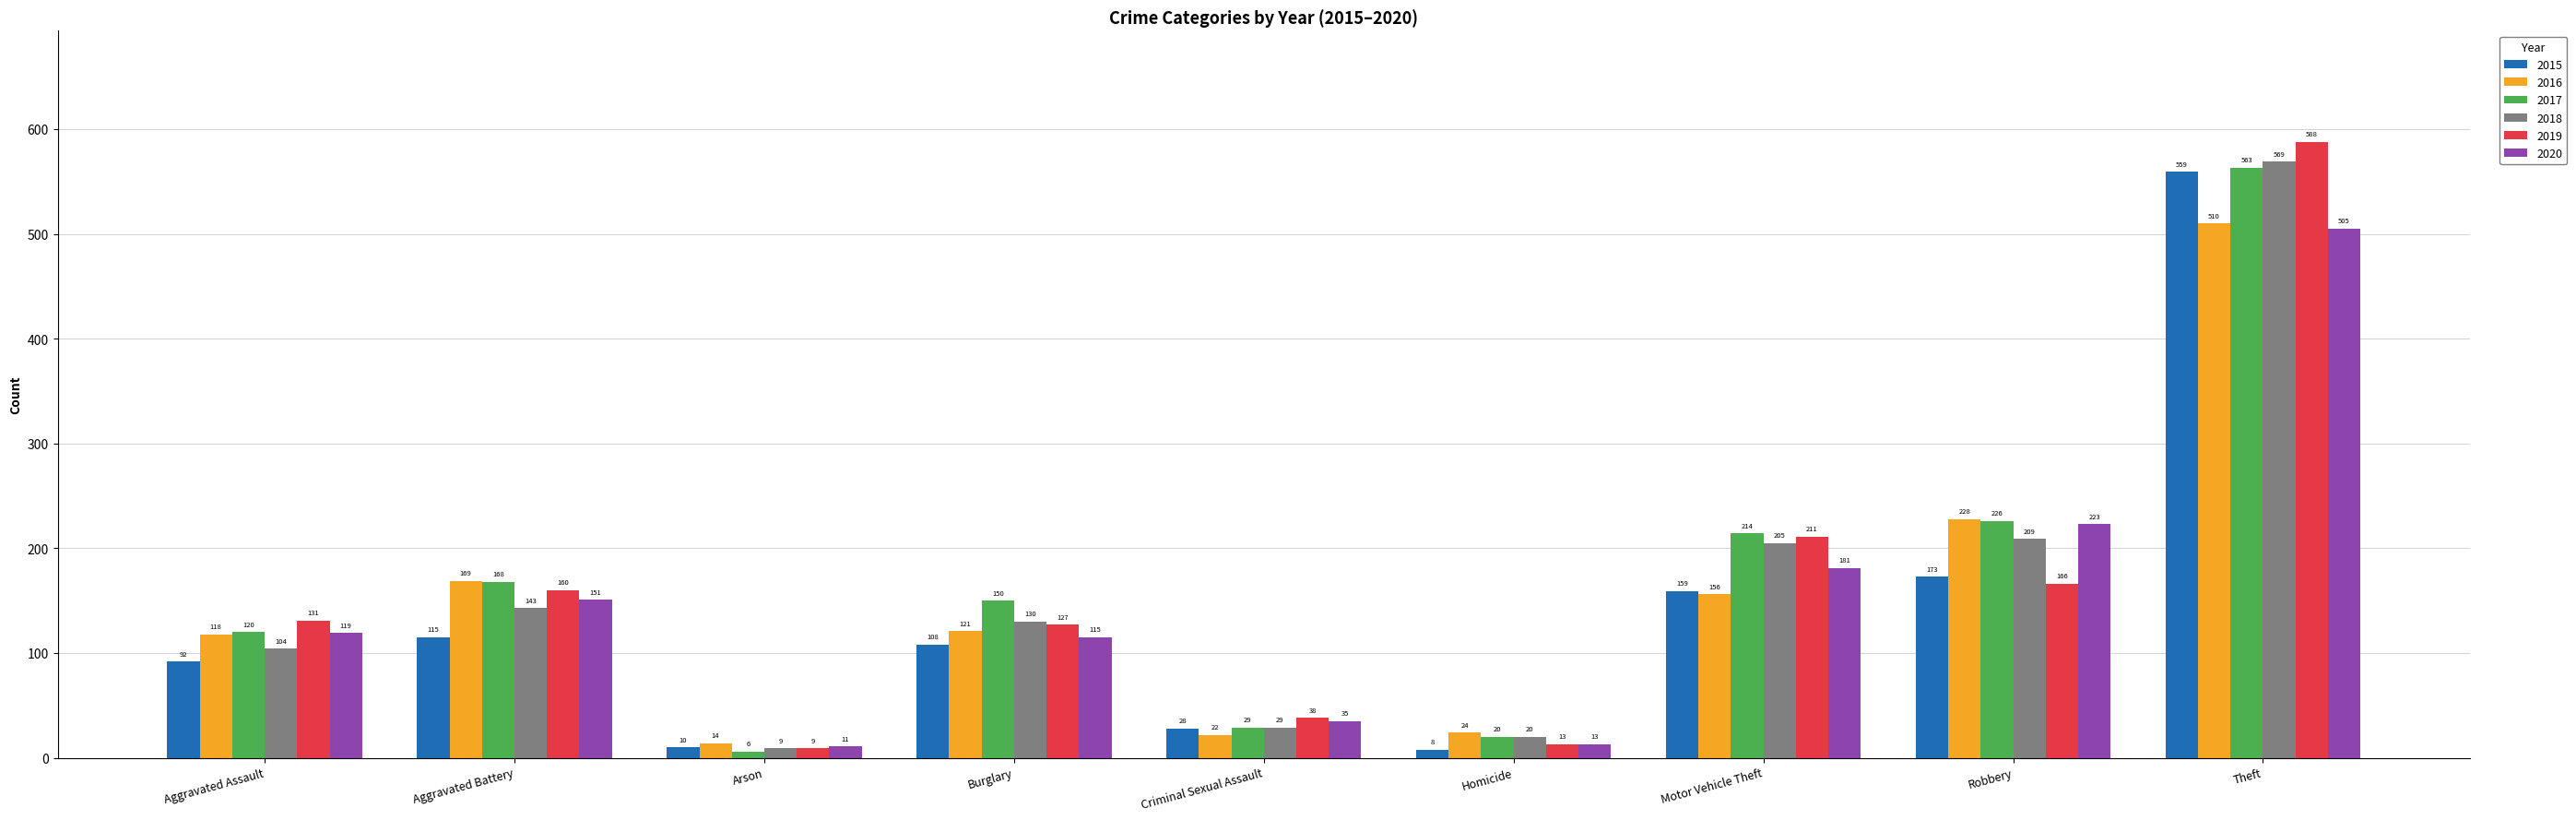

True or false: 2015 has a value of 559 at Theft.

True